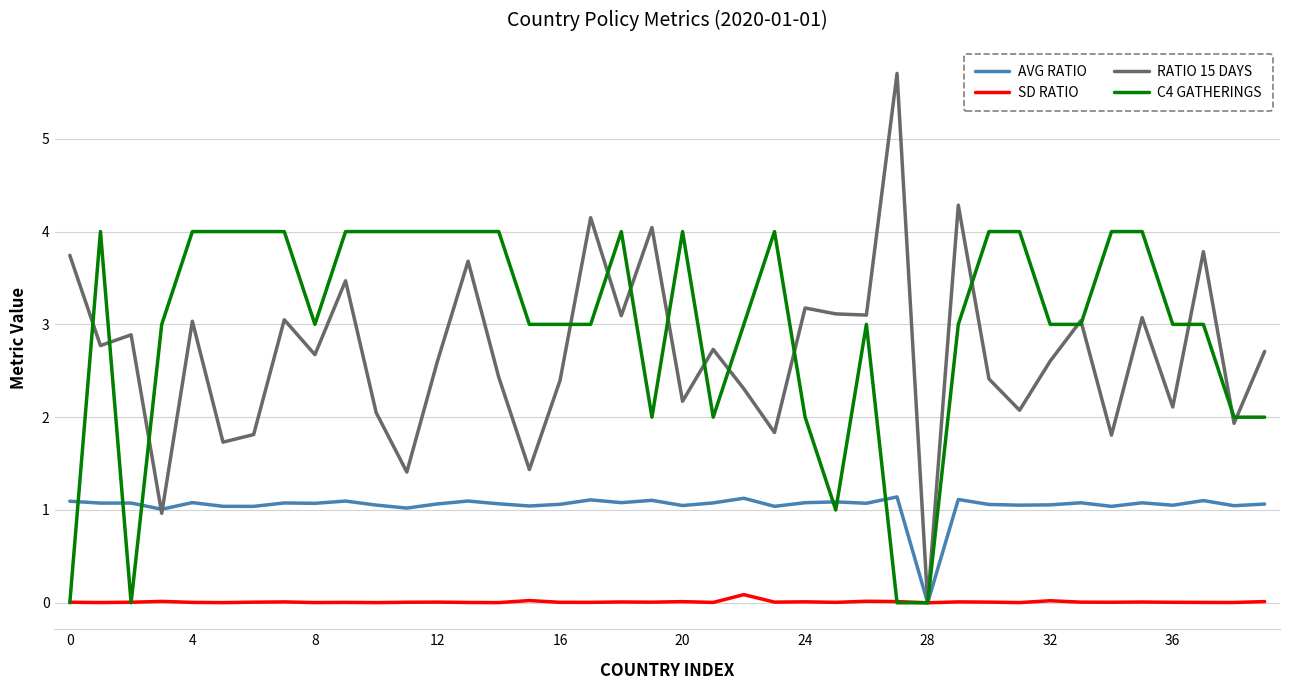

What is the greatest value displayed?

5.7